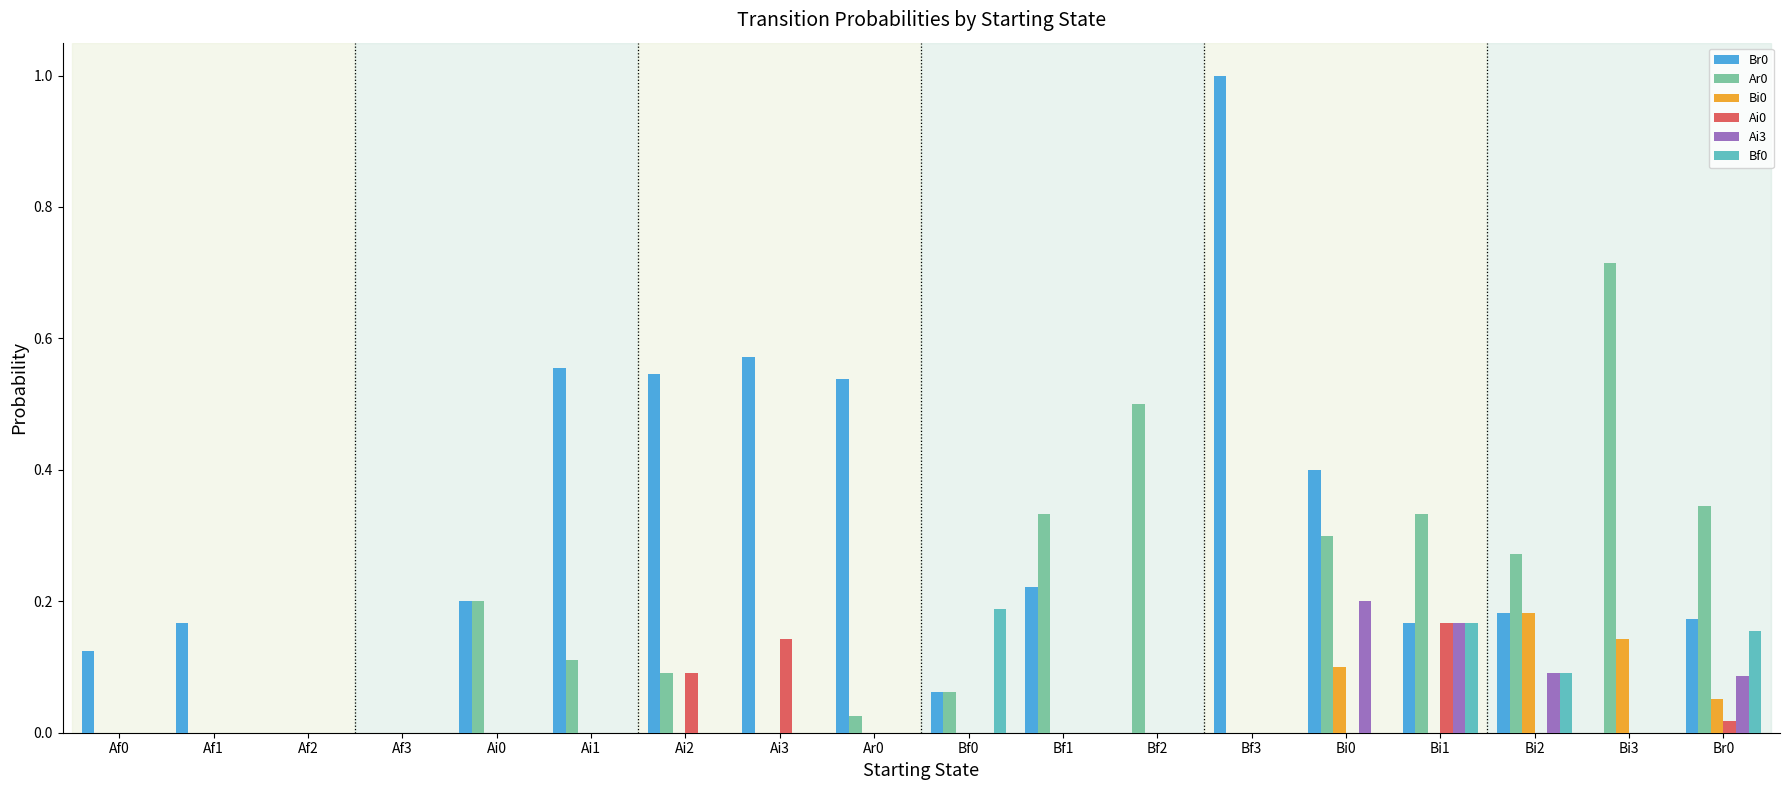

Count the number of data series in this chart.

6